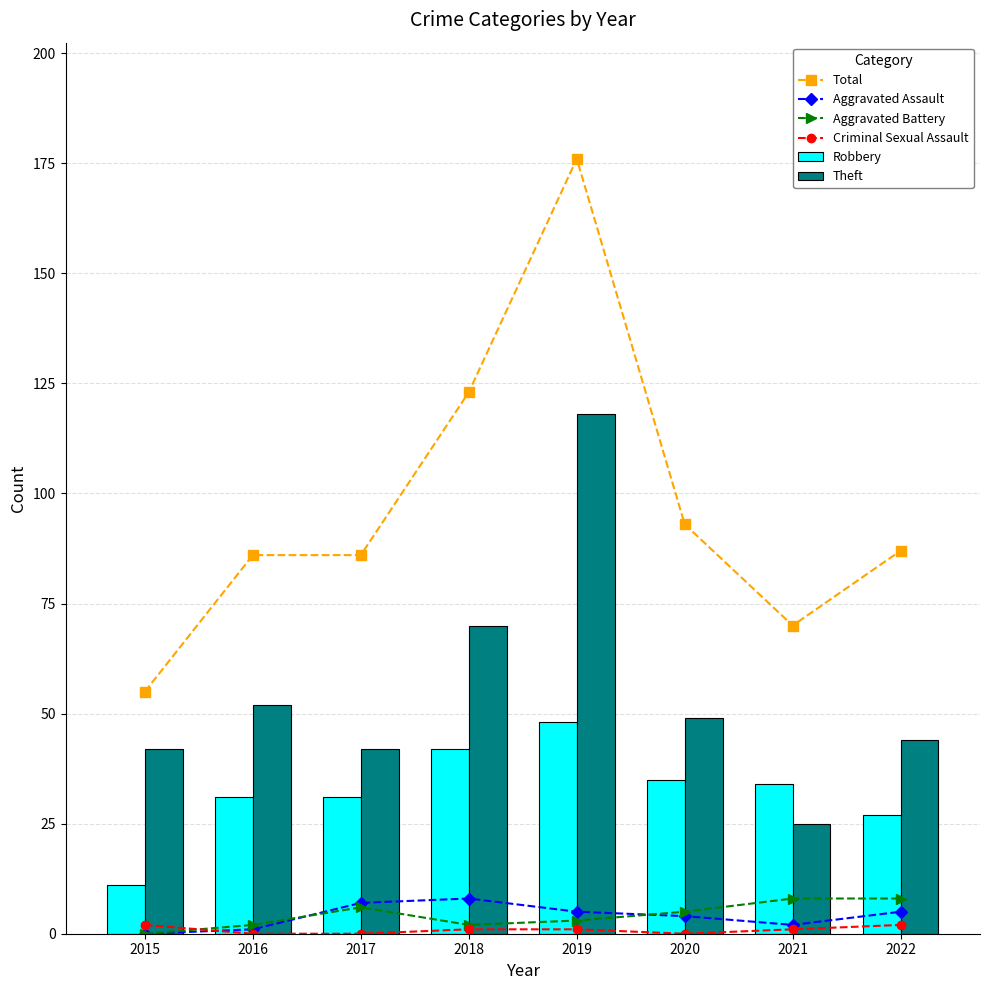

Which series changed the most between 2015 and 2016?

Total